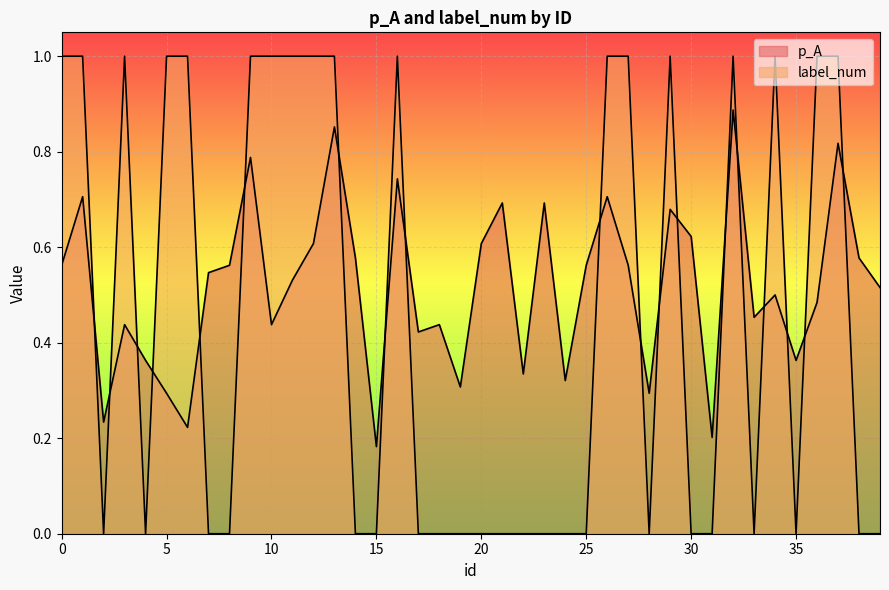

What is the value of the p_A point at the 40th from the left?

0.5